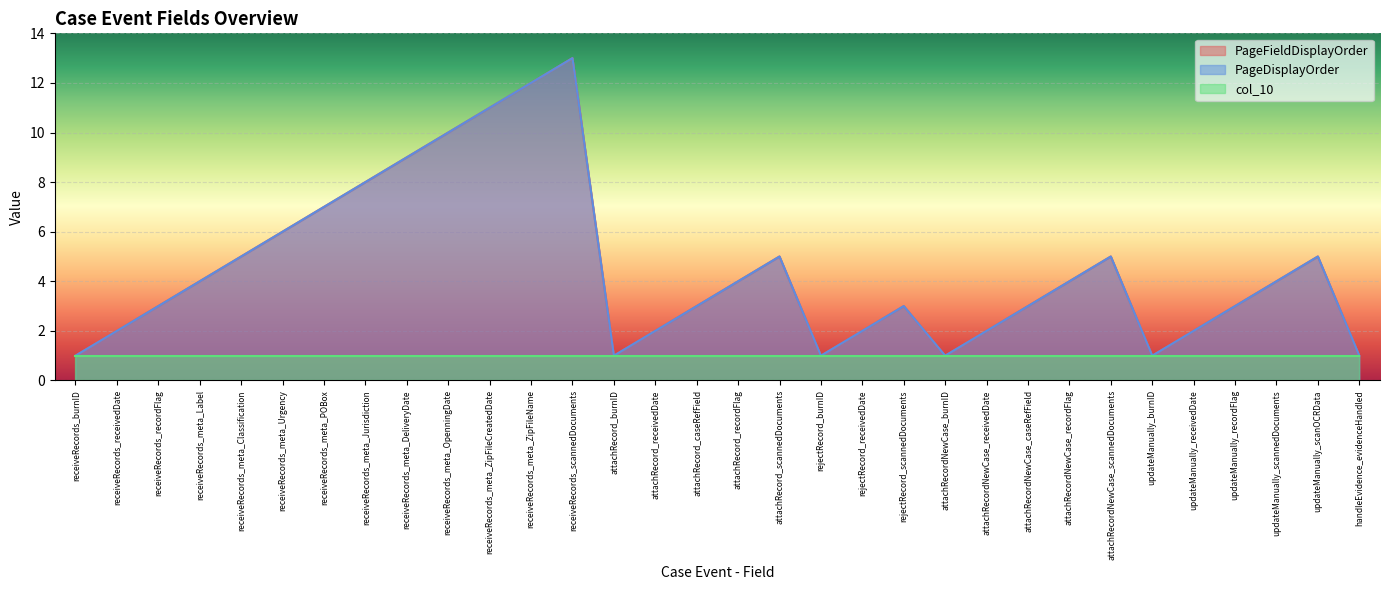

True or false: PageDisplayOrder and PageFieldDisplayOrder cross at least once.

False